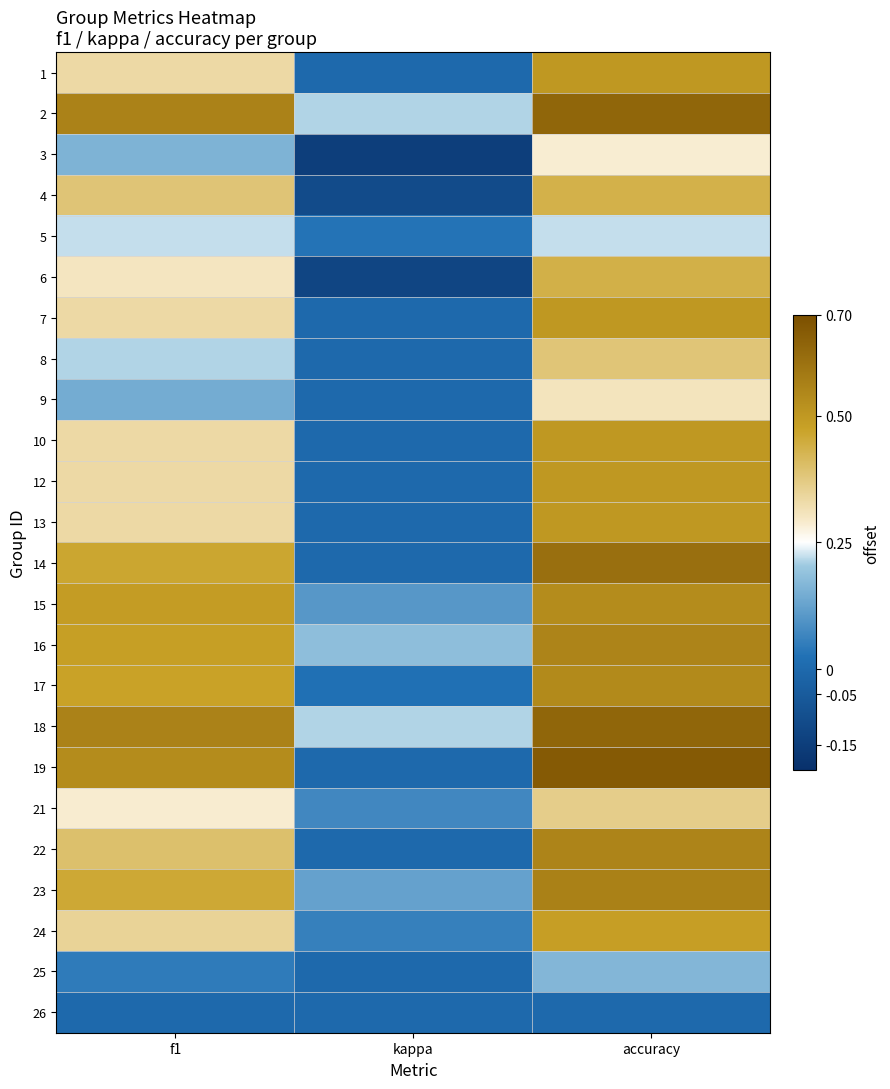

How many categories are shown in the chart?

3